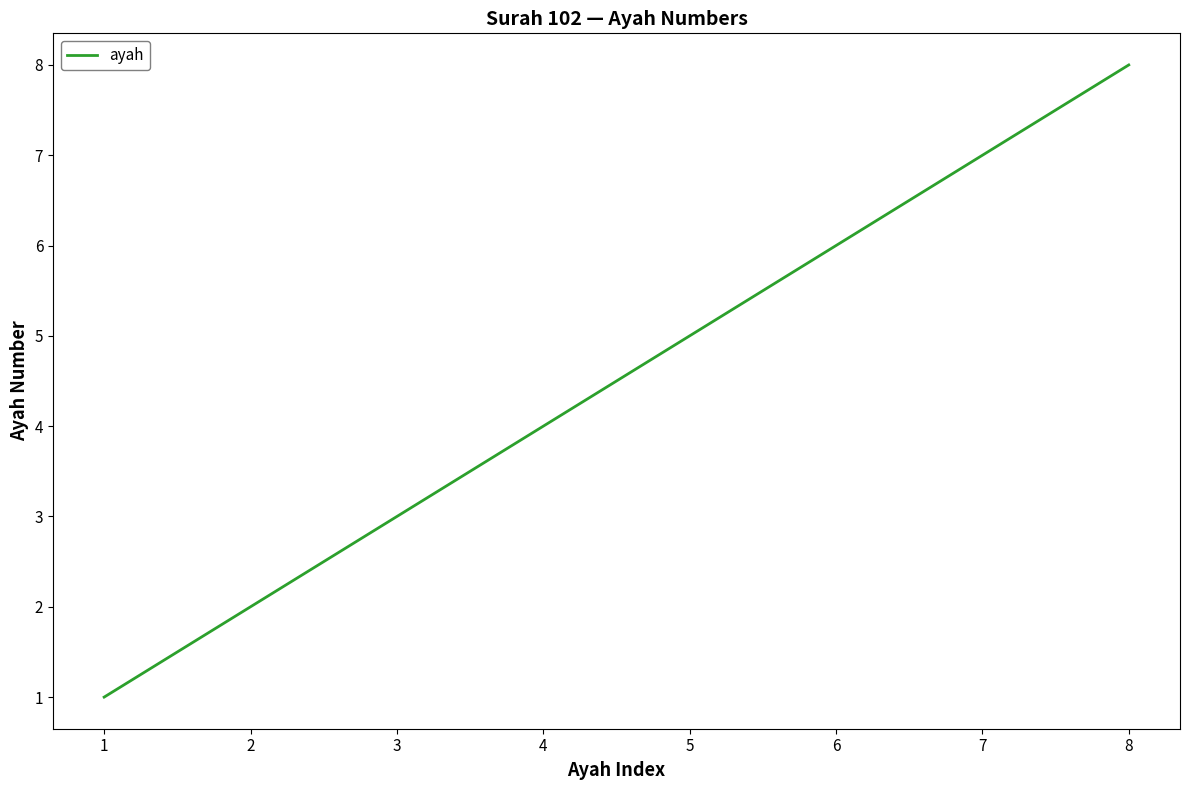

Which label corresponds to the smallest value in the chart?

1